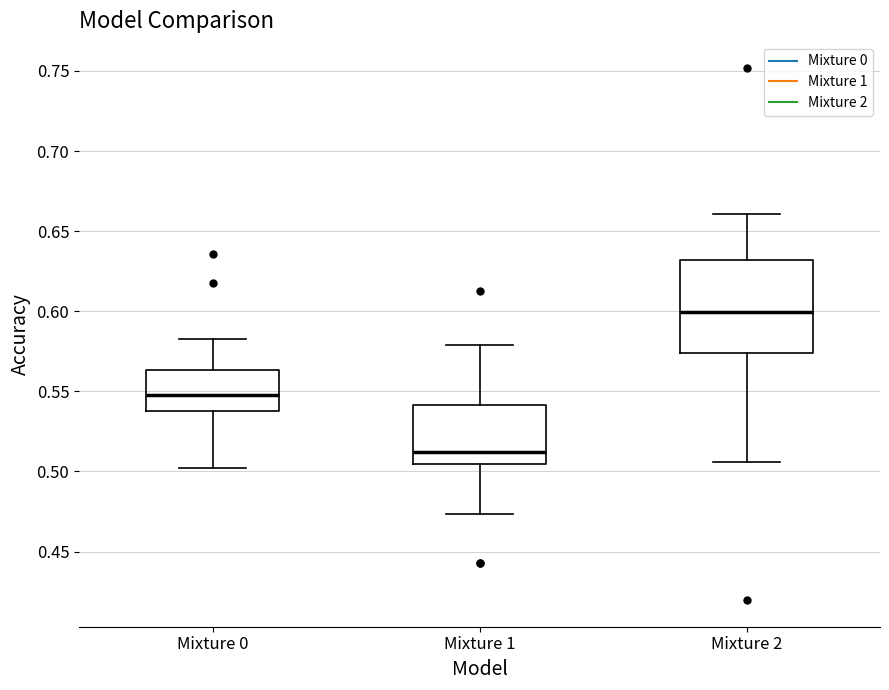

Reading left to right, transcribe this box plot: for each box, give where its median line is, the range the box spans, and where its two whiskers end, as read against the y-axis. The values are not printed on the chart, so give them approximately, as read against the axis.

Mixture 0: median 0.550, box 0.540 to 0.565, whiskers 0.500 to 0.585
Mixture 1: median 0.510, box 0.505 to 0.540, whiskers 0.475 to 0.580
Mixture 2: median 0.600, box 0.575 to 0.630, whiskers 0.505 to 0.660